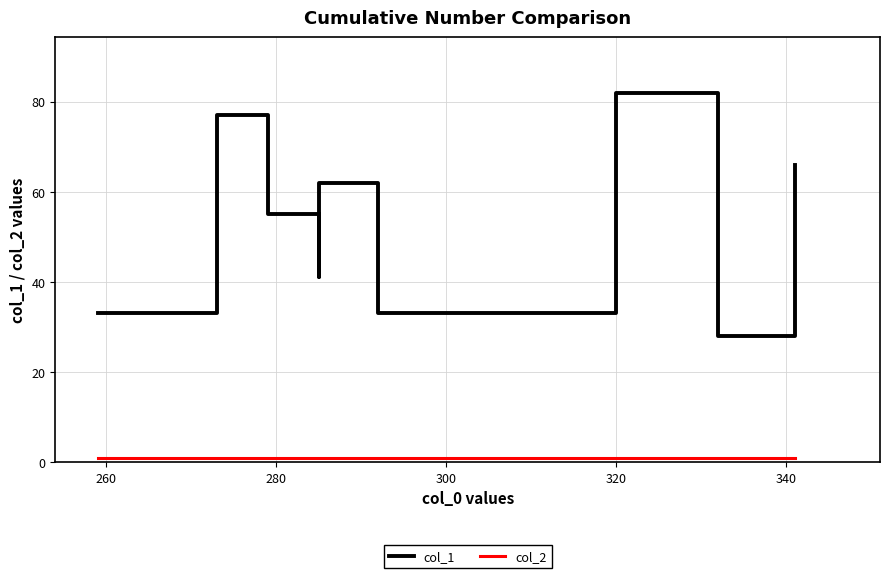

How many values in the col_1 series exceed 55?

4